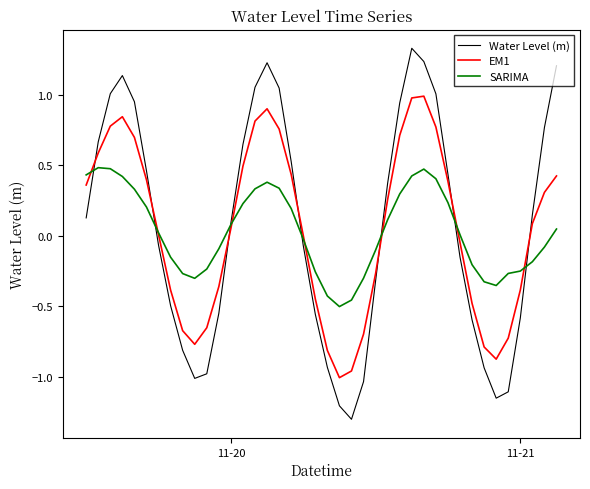

What is the greatest value displayed?

1.3